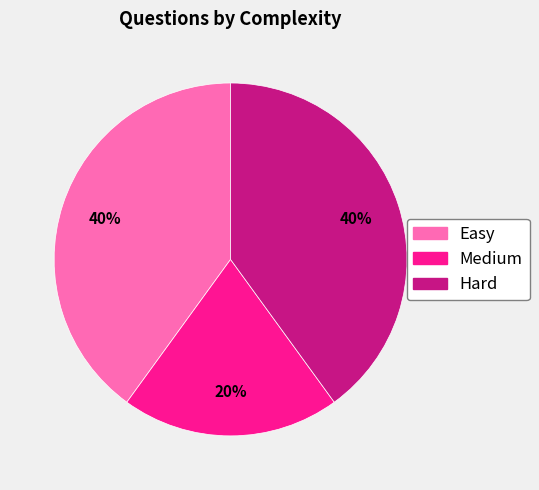

What percentage is the Medium slice, to the nearest percent?

20%